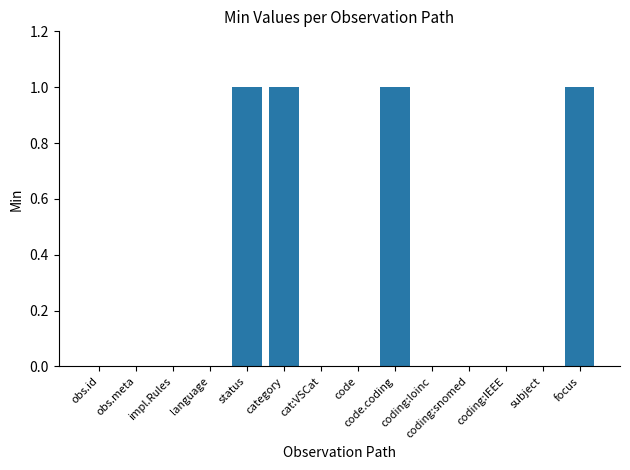

Reading right to left, transcribe all the data shown in this chart.

1	0	0	0	0	1	0	0	1	1	0	0	0	0